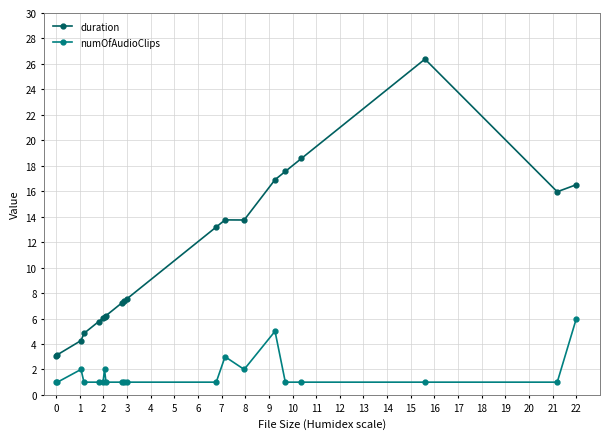

True or false: numOfAudioClips and duration cross at least once.

False